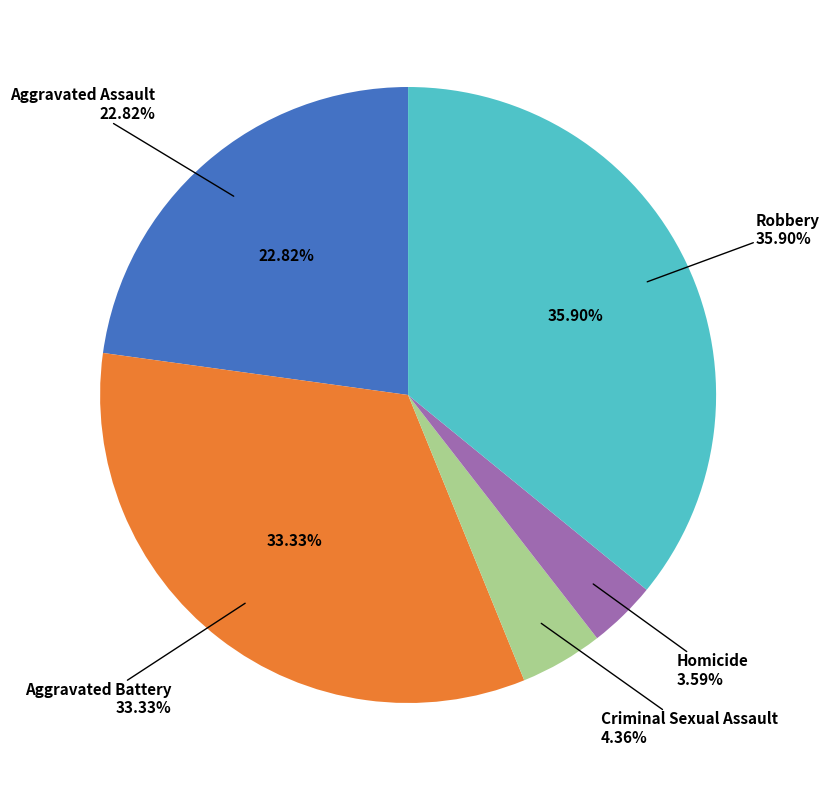

What is the smallest slice in the pie chart?

Homicide